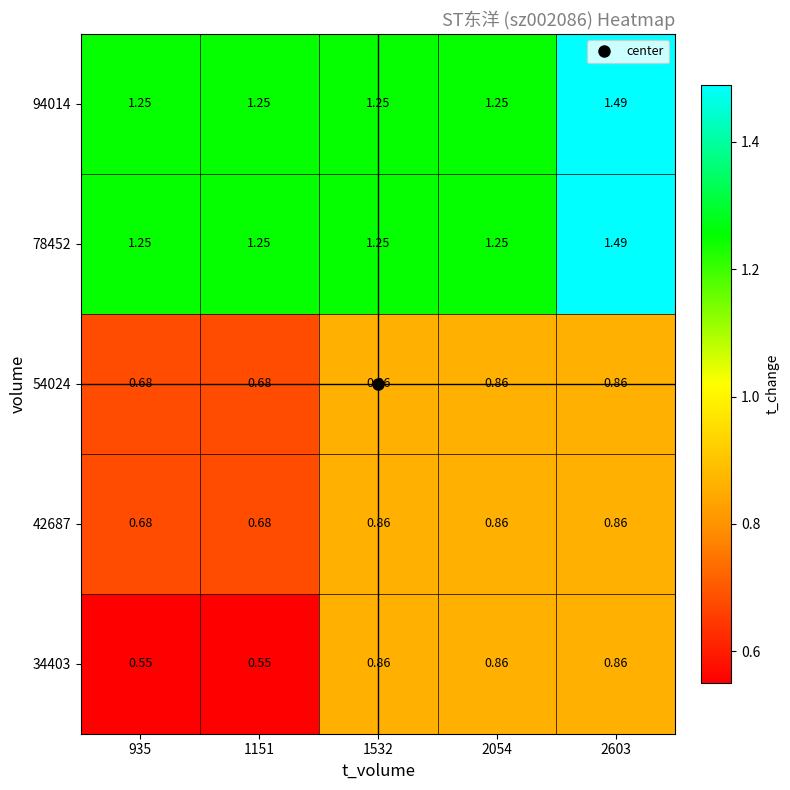

Count the number of data series in this chart.

5